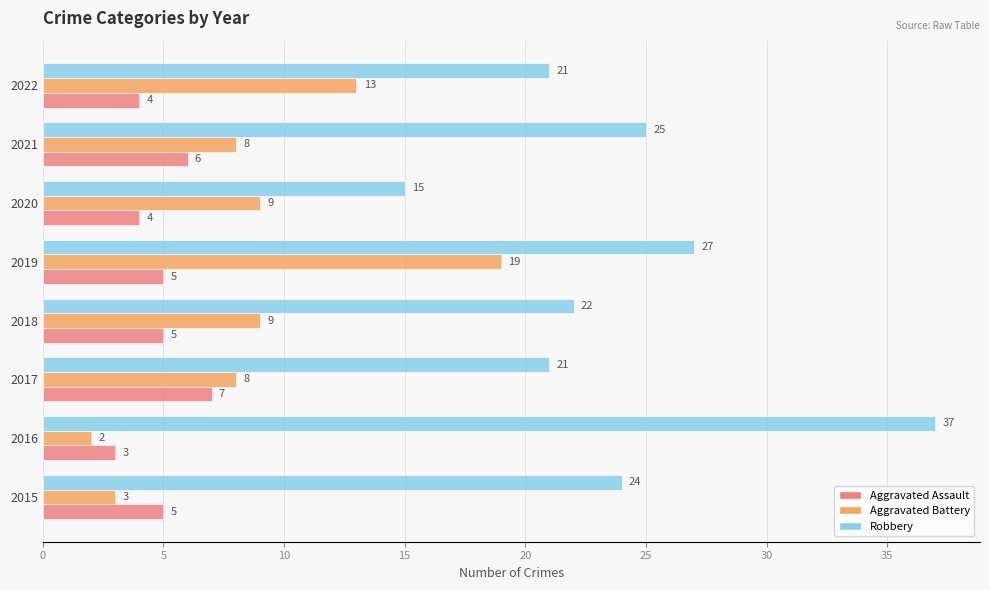

The value of Aggravated Assault at 2016 is 5. True or false?

False